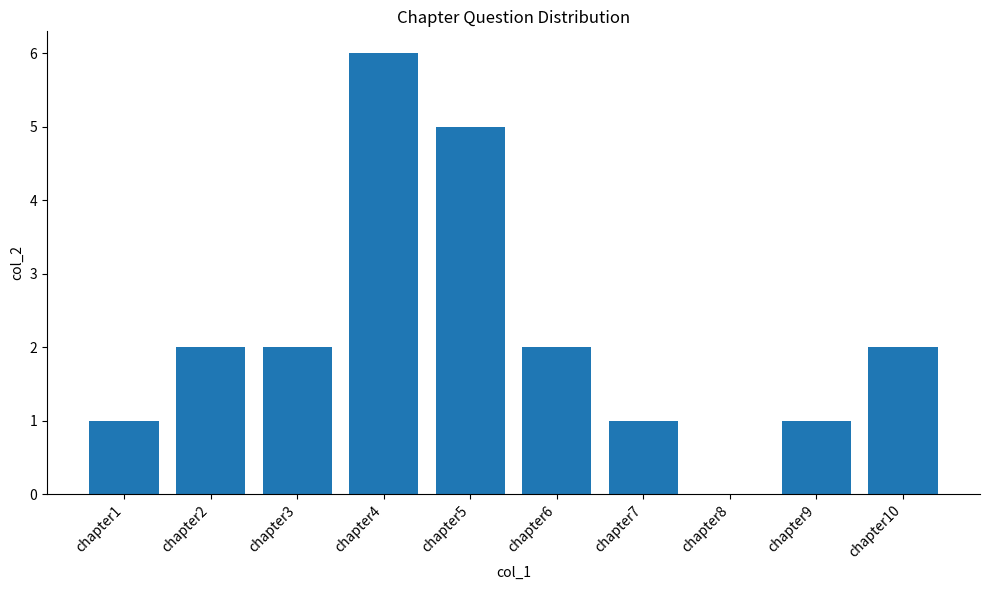

Count the values in the range 1 to 2.

7